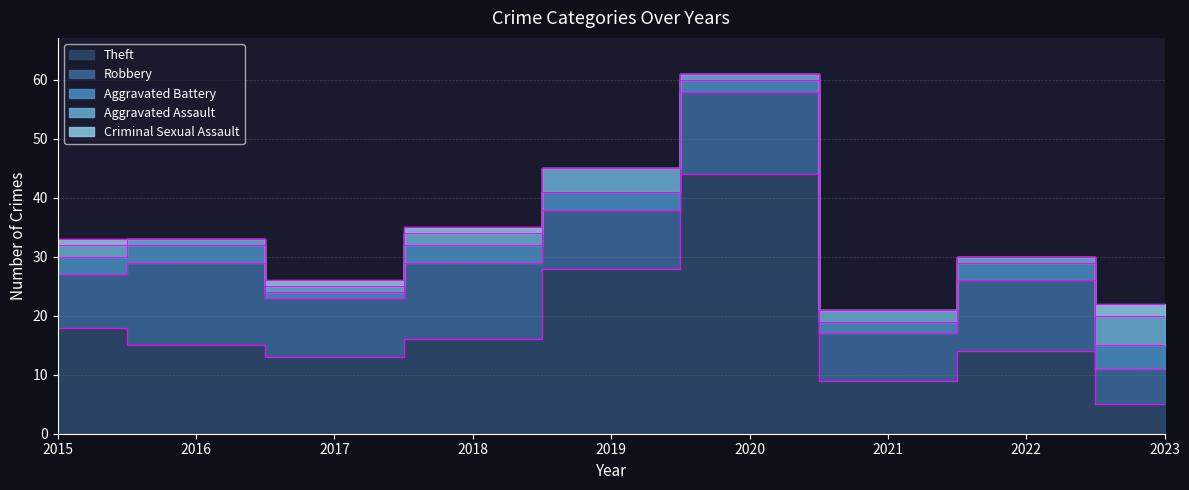

After their last crossing, which series has the higher values: Aggravated Assault or Aggravated Battery?

Aggravated Assault